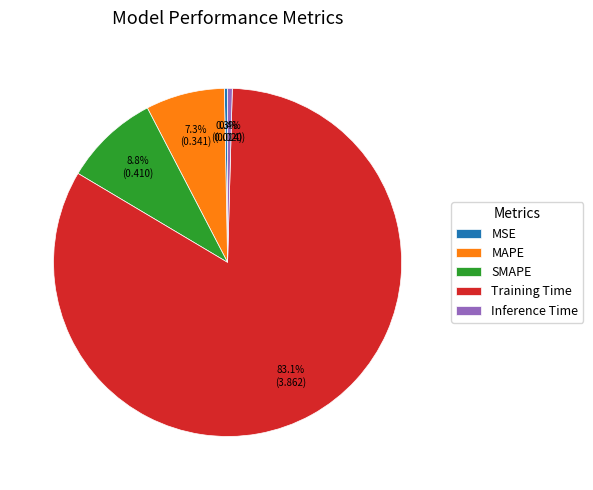

Between MSE and SMAPE, which is larger?

SMAPE